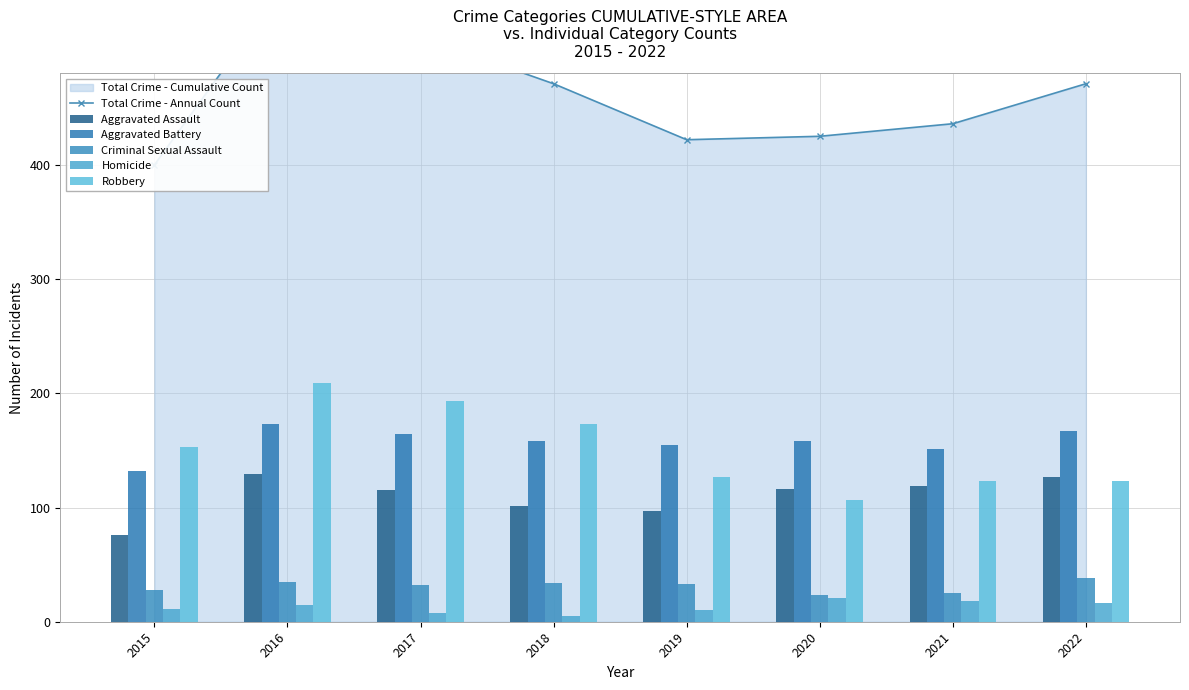

What is the sum of all Aggravated Assault values?

880